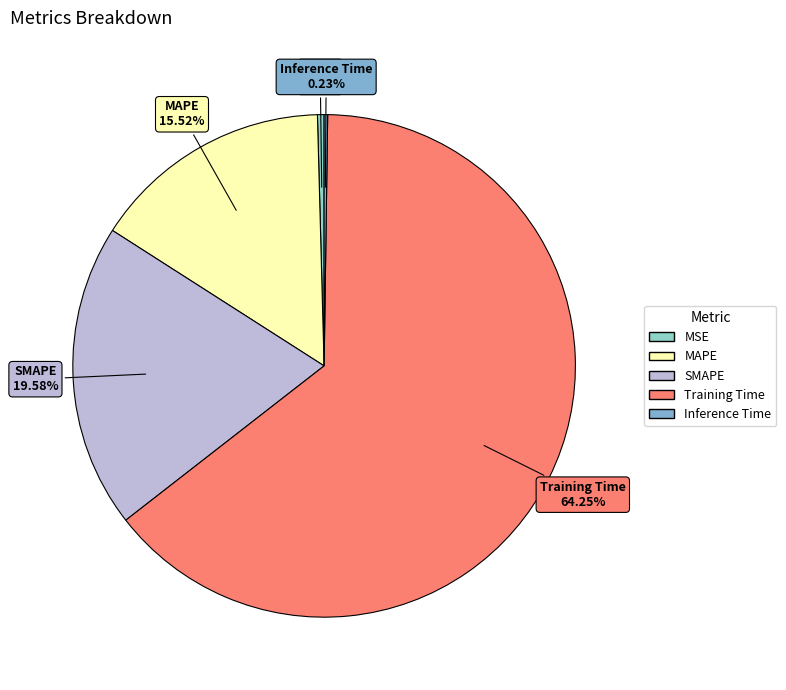

To the nearest percent, what is the average slice percentage?

20%